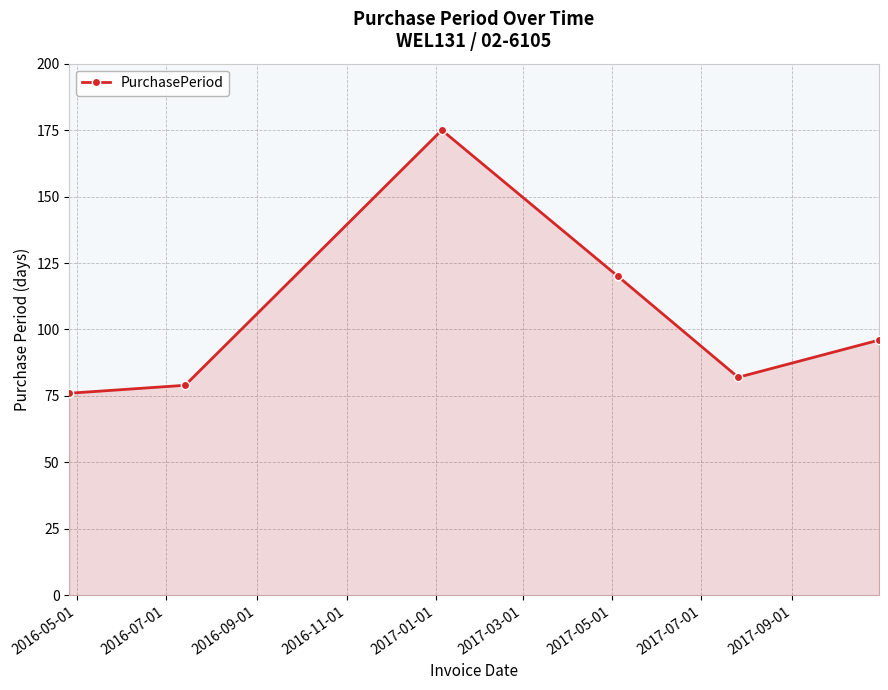

How many values are below 96?

3